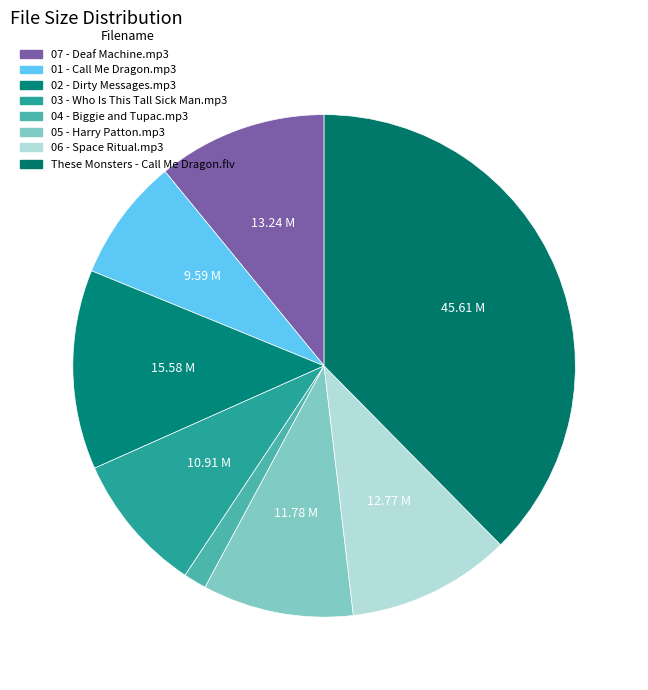

True or false: 02 - Dirty Messages.mp3 accounts for 4% of the total.

False